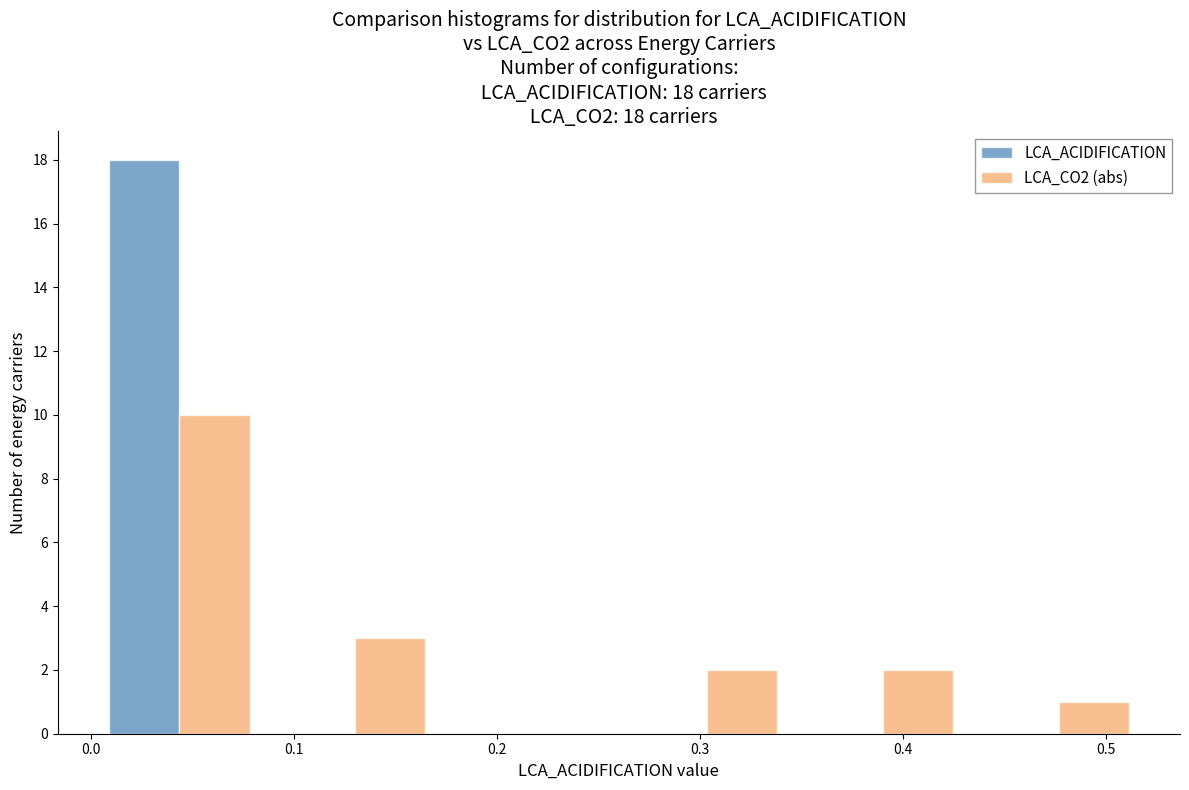

In the LCA_CO2 (abs) series, which range on the x-axis has the tallest bar?

0.00 to 0.09